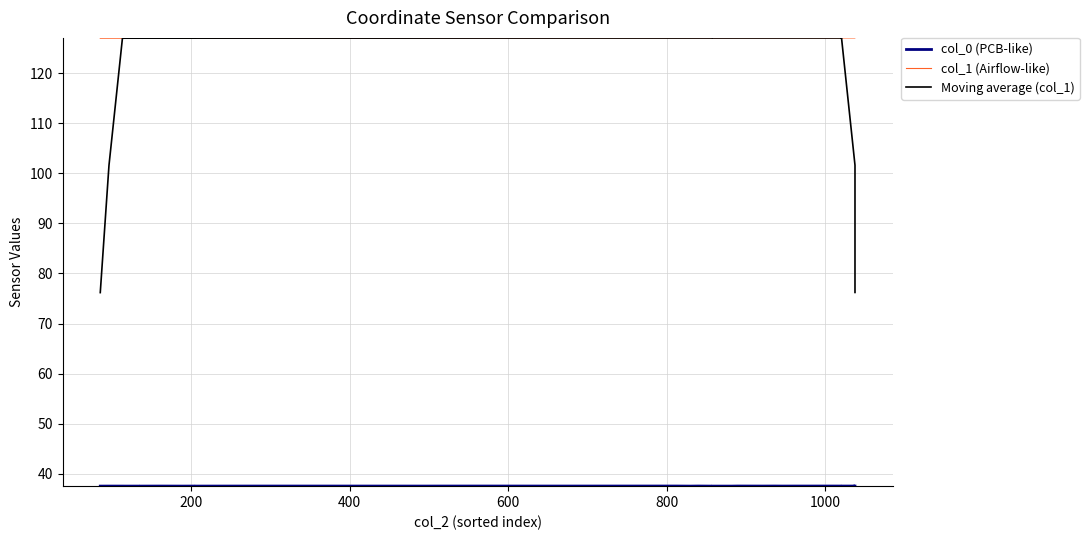

The value of Moving average (col_1) at 1200 is 206.9. True or false?

False